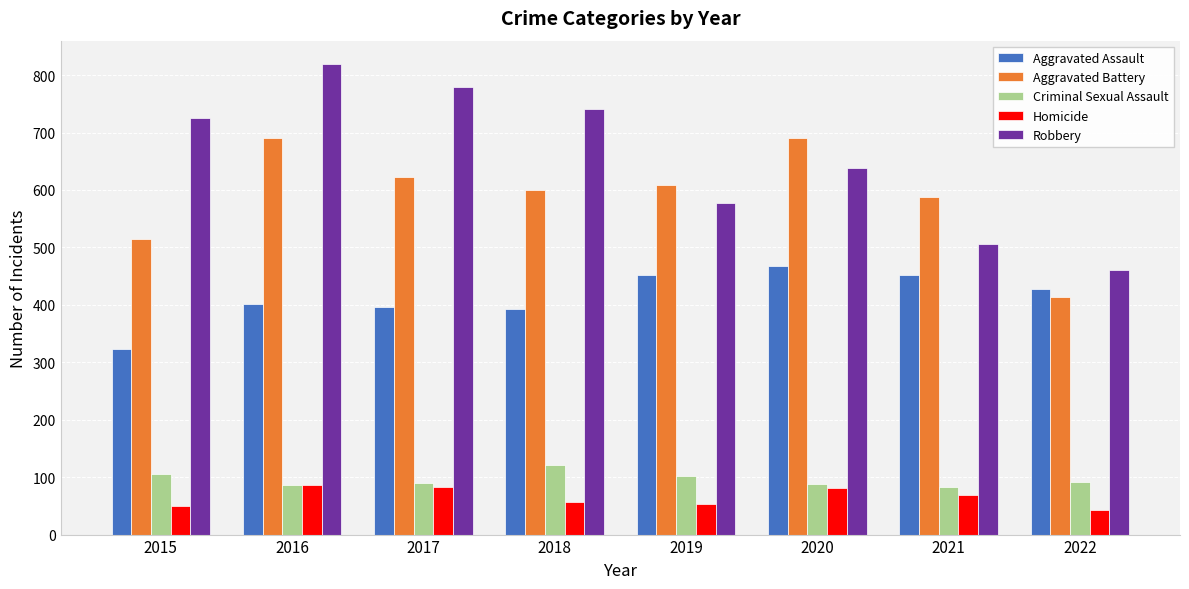

List the series in order of their peak value, lowest first.

Homicide, Criminal Sexual Assault, Aggravated Assault, Aggravated Battery, Robbery